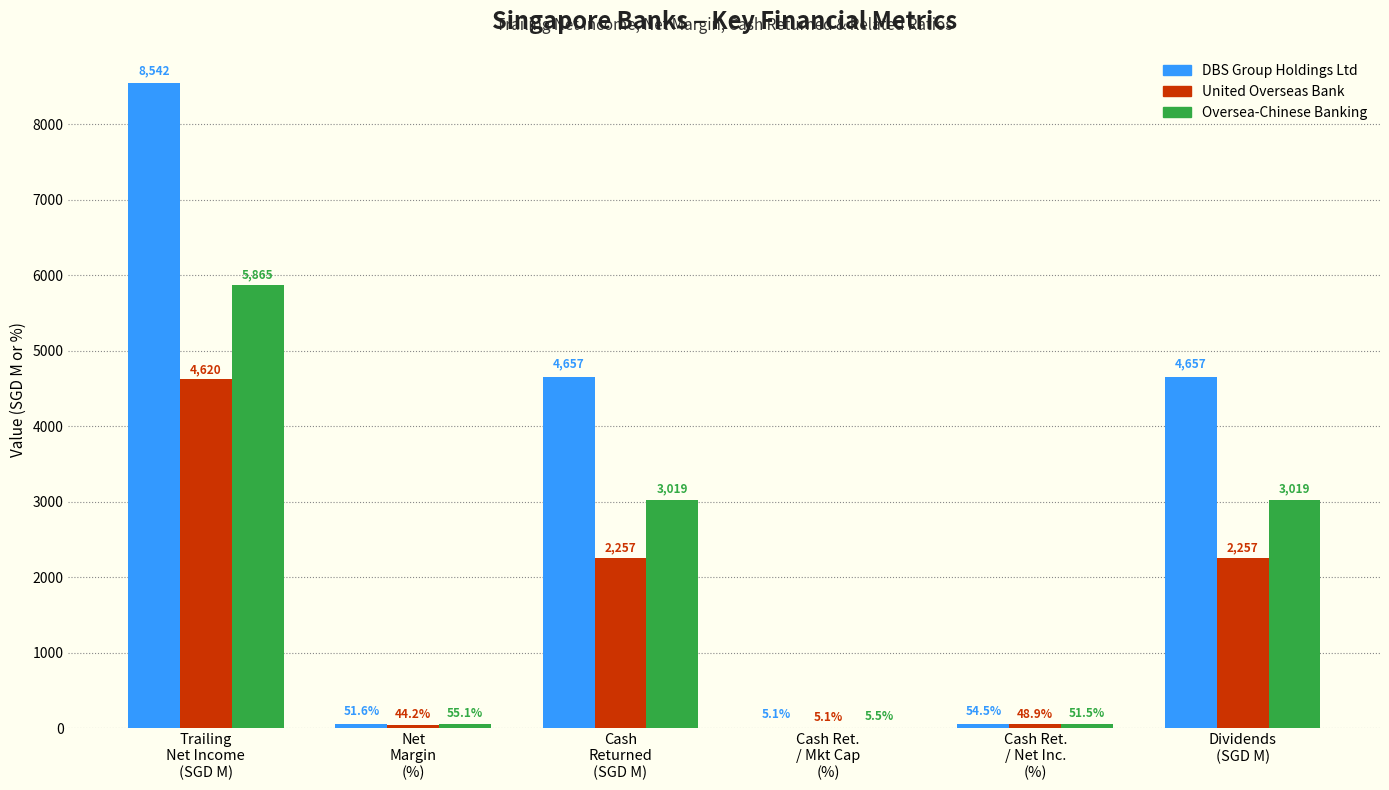

What is the difference between the United Overseas Bank values at Cash
Returned
(SGD M) and Cash Ret.
/ Mkt Cap
(%)?

2251.5